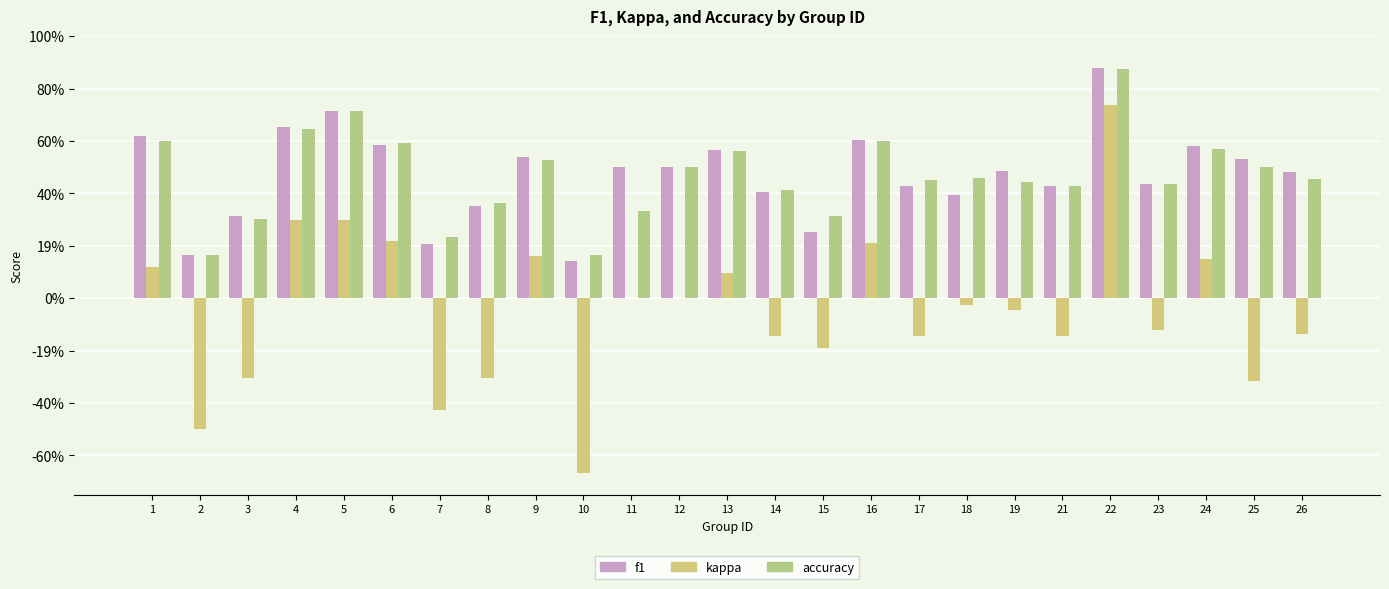

Which series has the largest total across all categories?

f1